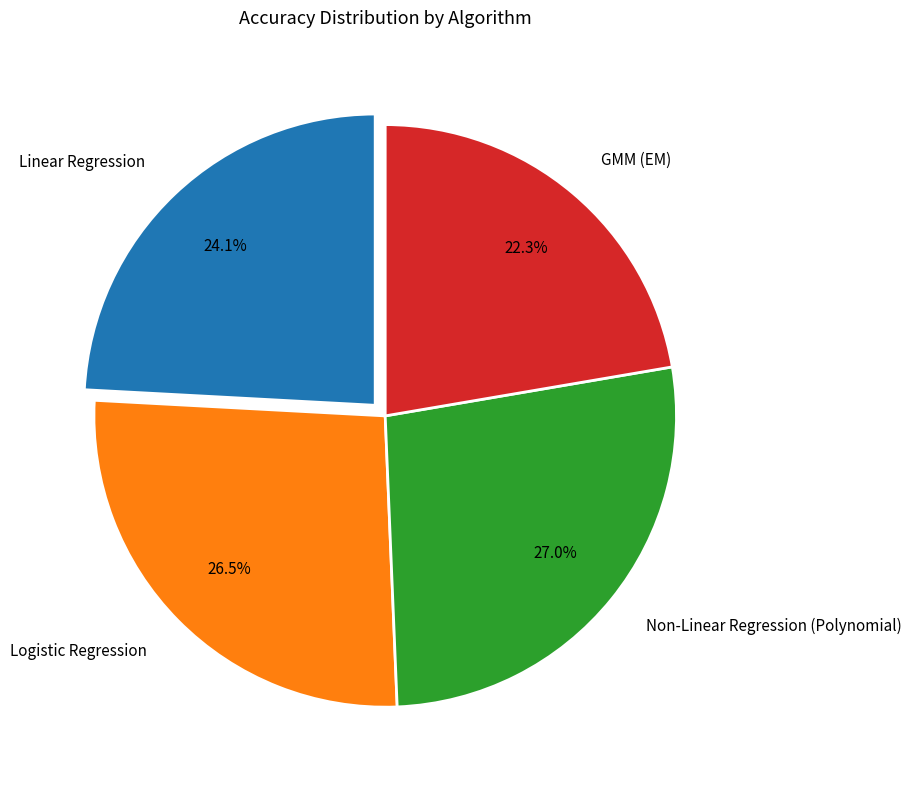

To the nearest percent, what is the difference between the largest and smallest slice percentages?

5%